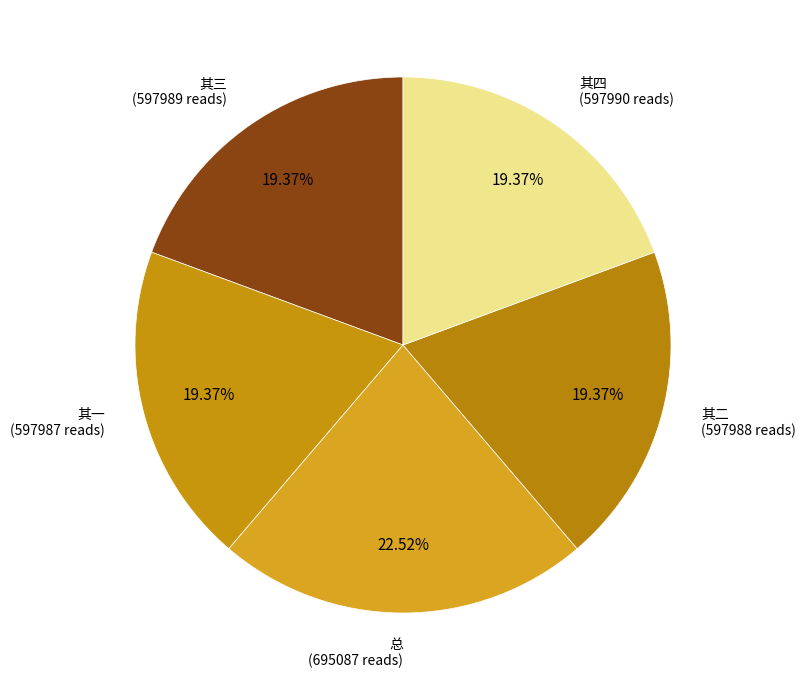

Which slice is the largest?

总